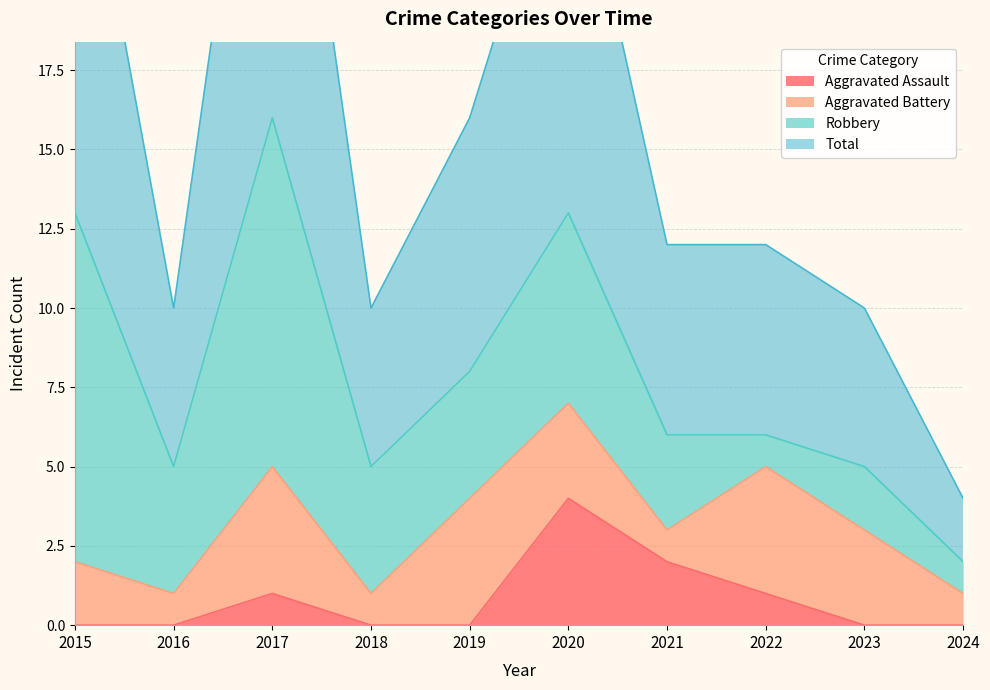

Which category has the highest value in the Aggravated Assault series?

2020